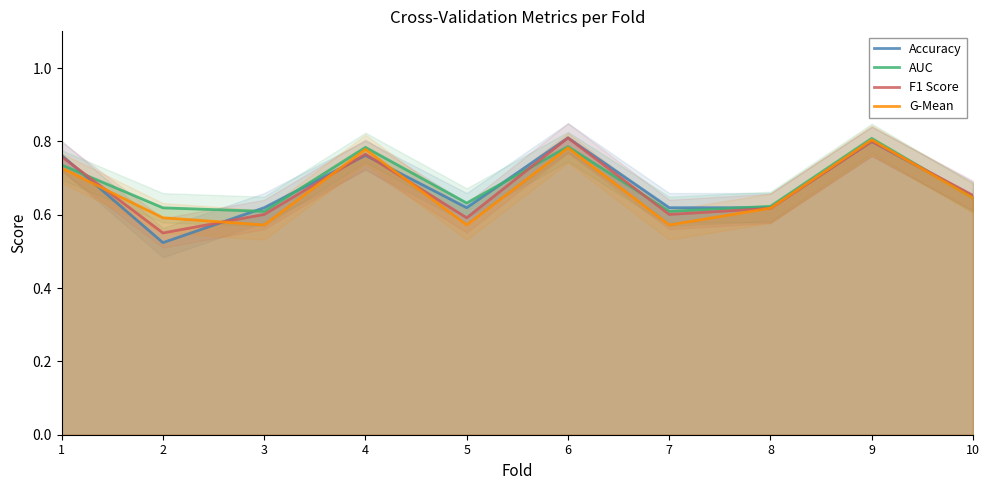

Count the number of categories in the chart.

10